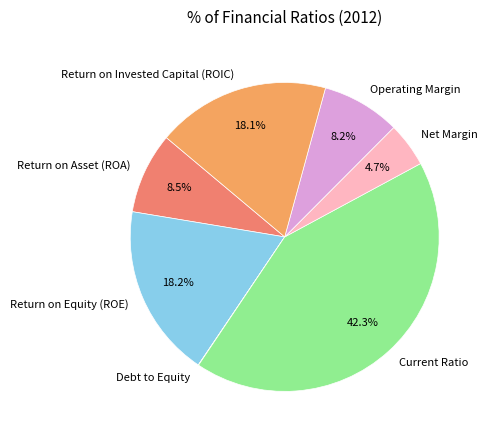

Is it true that Return on Invested Capital (ROIC) is 18% of the pie?

True